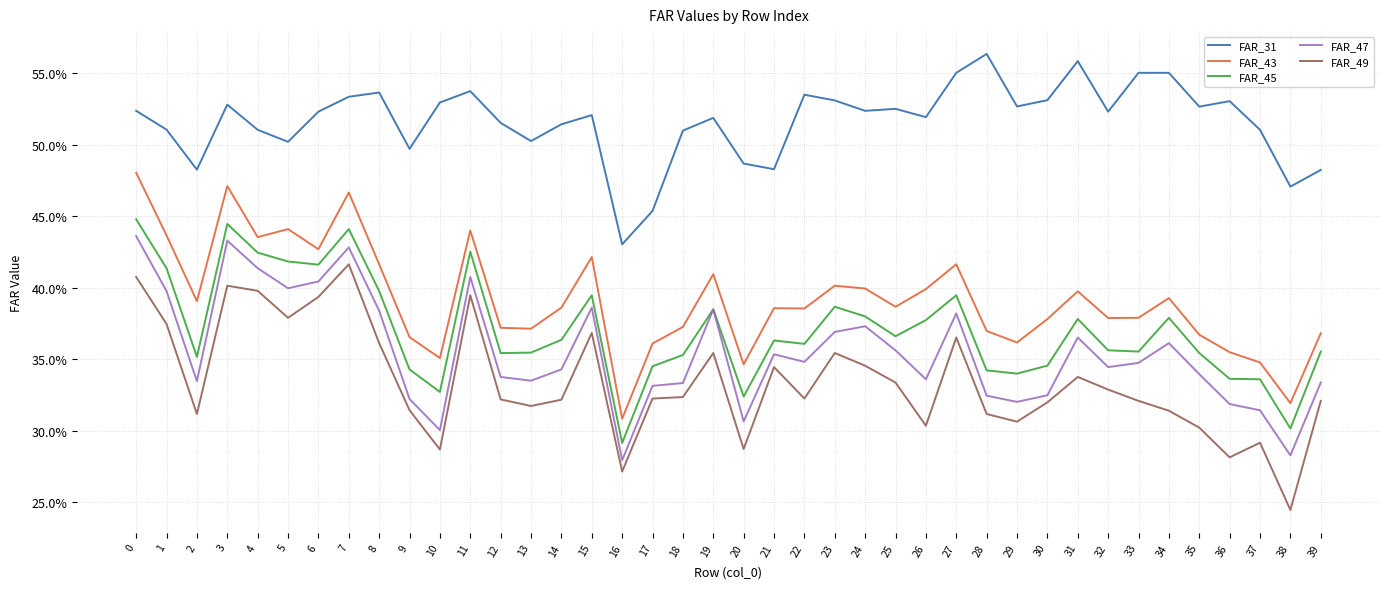

How many interior local peaks does the FAR_31 series have?

10